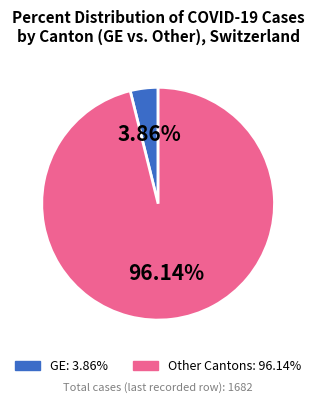

Is there any slice that represents more than half of the pie?

Yes